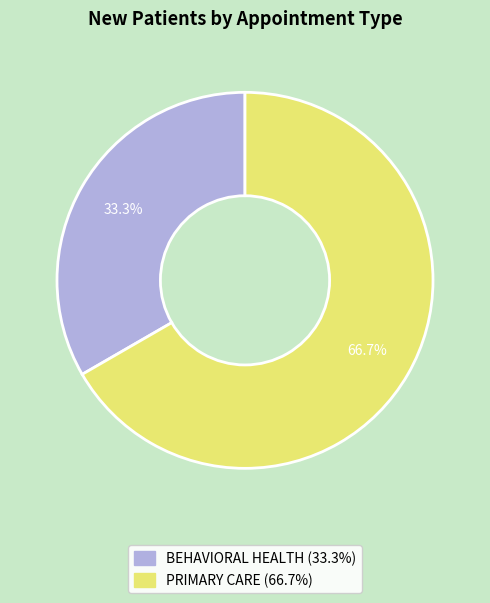

Is it true that BEHAVIORAL HEALTH is 41% of the pie?

False